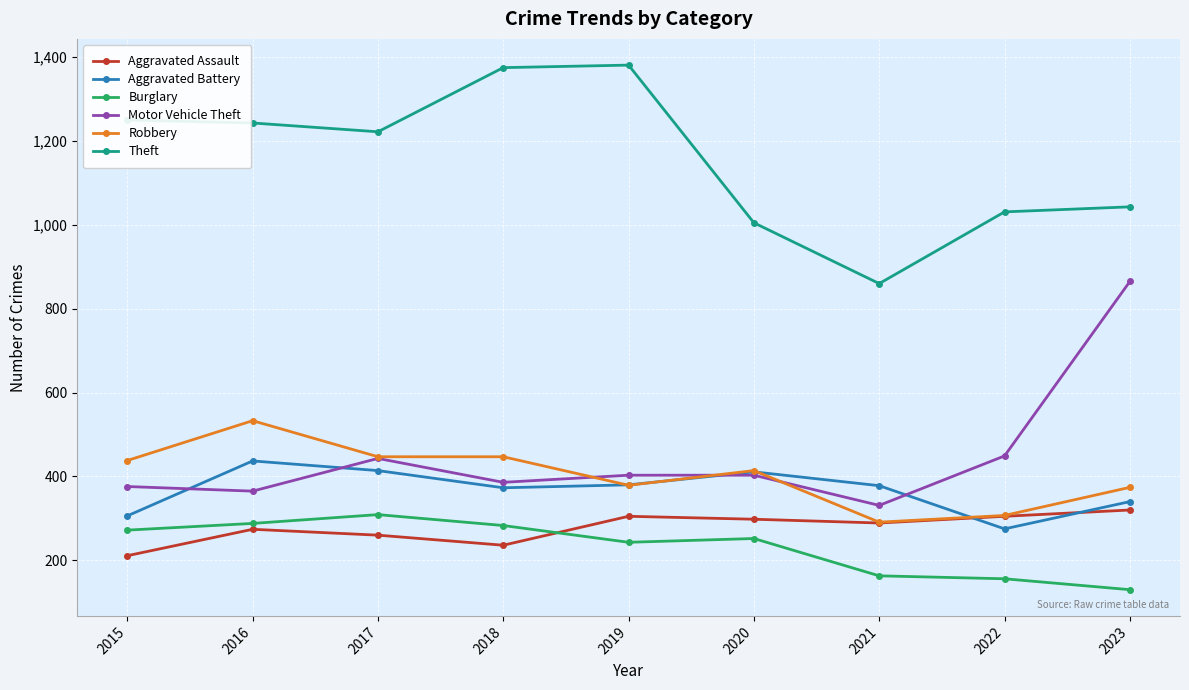

True or false: Burglary has a value of 130 at 2023.

True